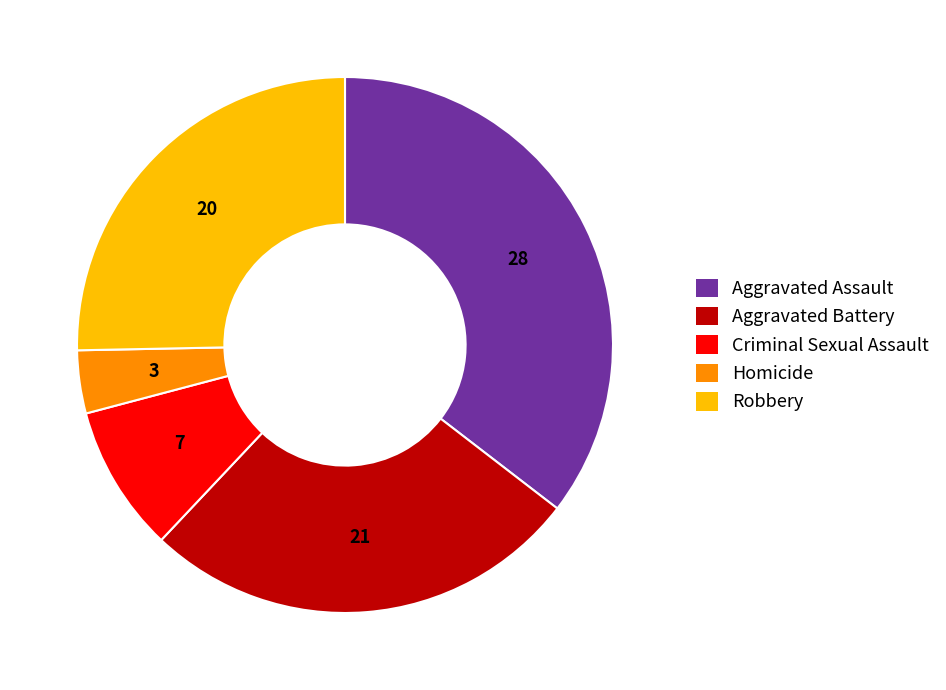

How many slices are in this pie chart?

5